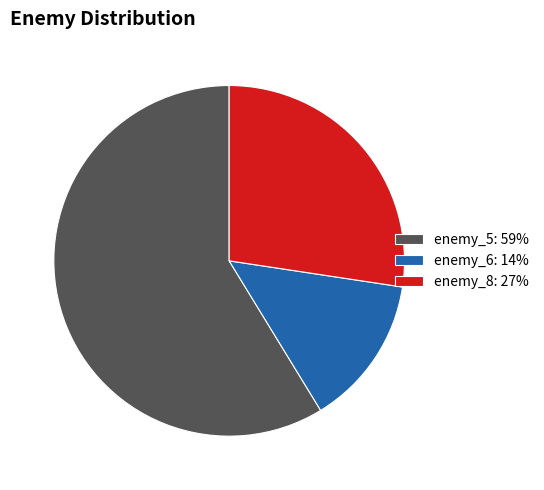

True or false: enemy_8: 27% accounts for 27% of the total.

True